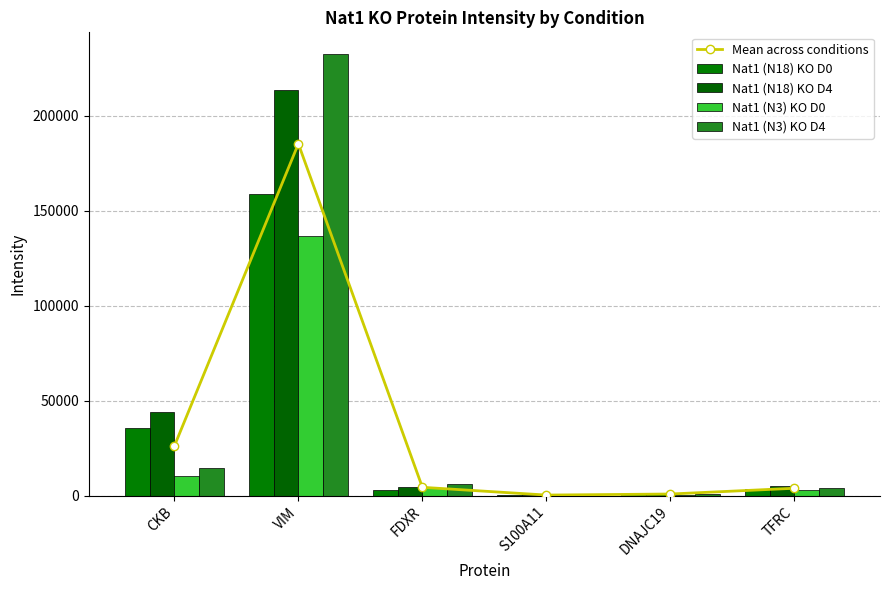

Which series changed the most between FDXR and DNAJC19?

Nat1 (N3) KO D4